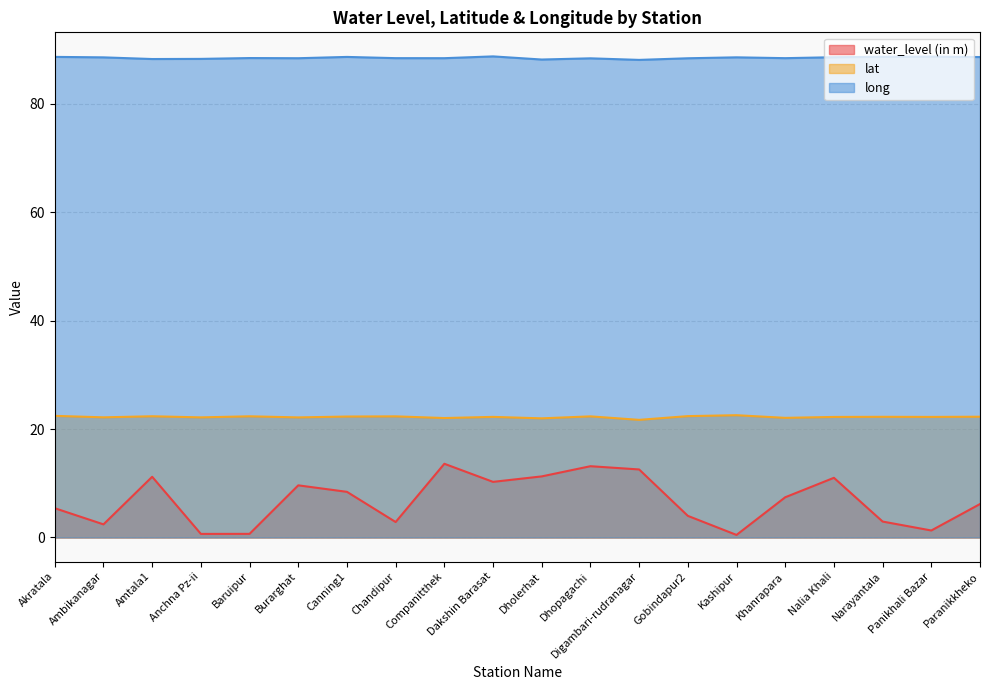

What is the lowest value of the long series?

88.1